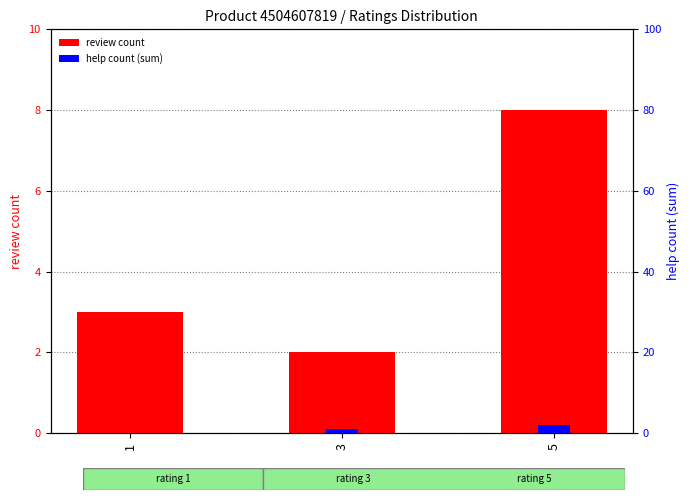

How many data points in review count are above 3?

1